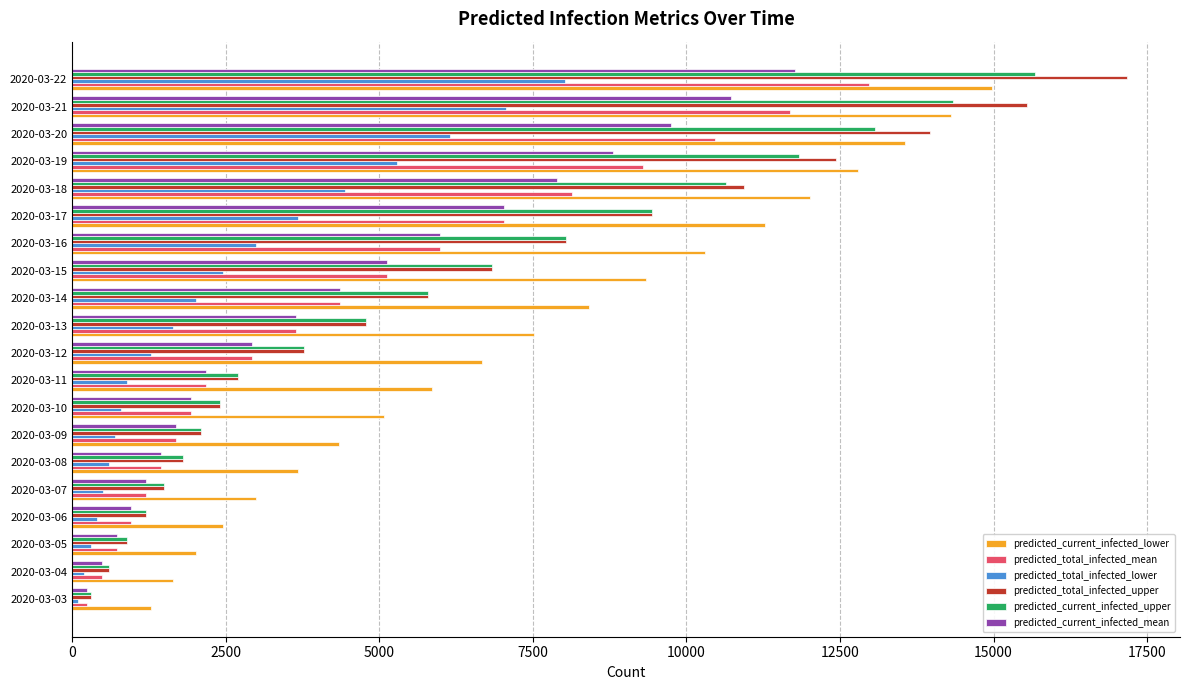

What is the maximum value for predicted_current_infected_mean?

11767